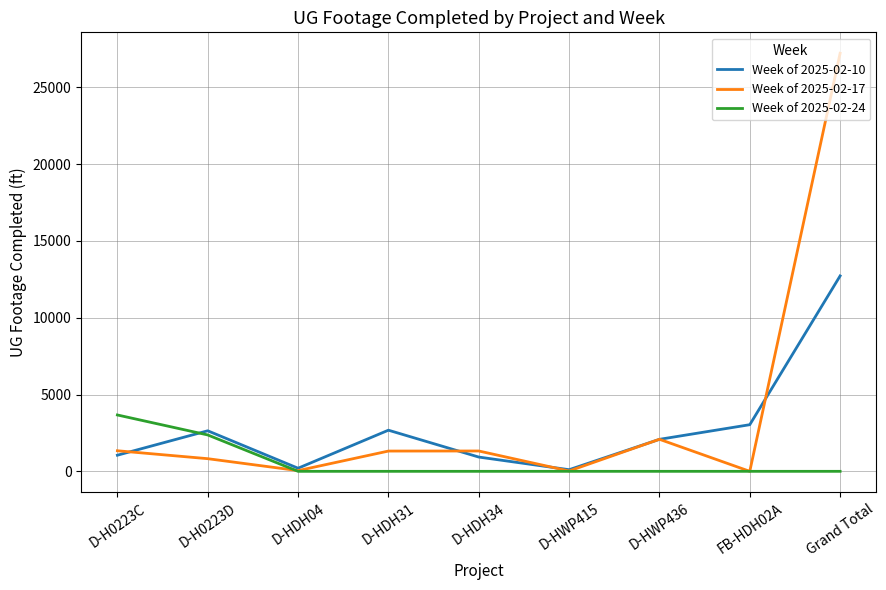

What is the spread (max minus min) of values at Grand Total?

27211